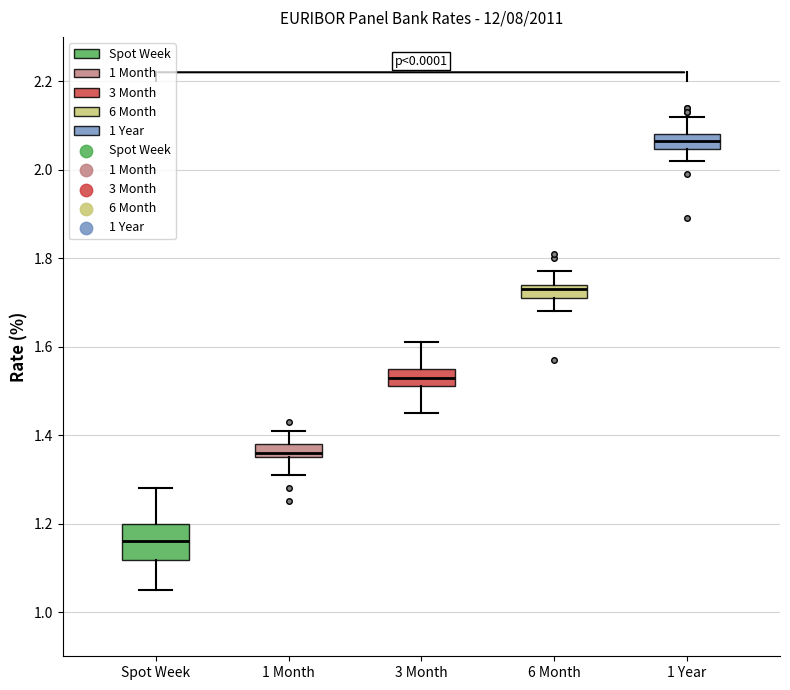

Which box is the tallest, from its lower edge to its upper edge?

Spot Week